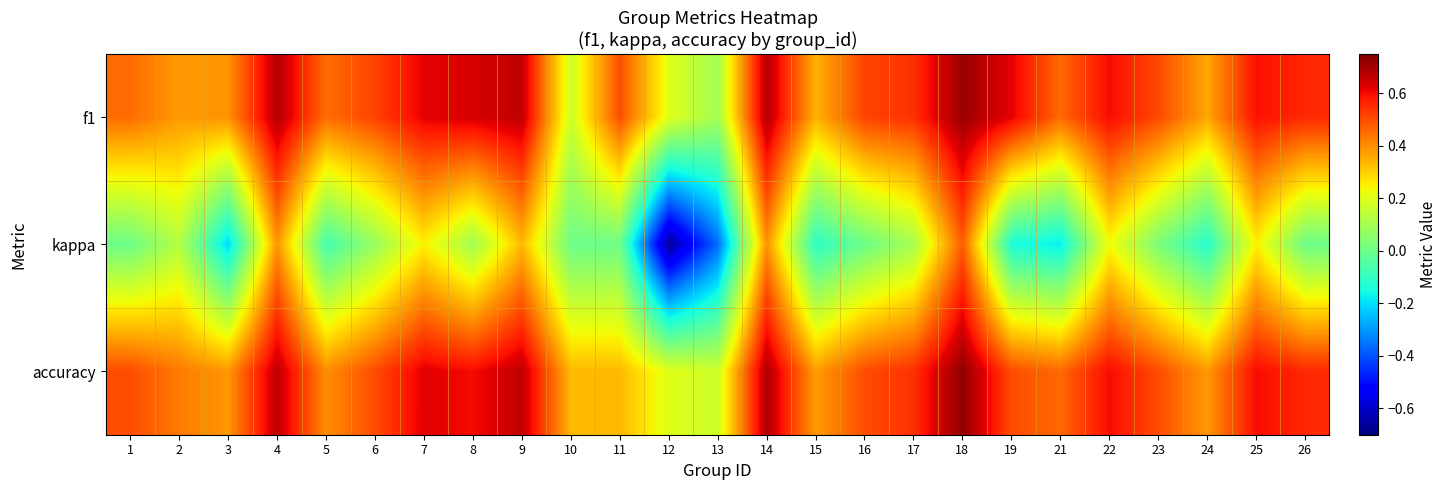

Rank the series by their maximum value, from lowest to highest.

kappa, f1, accuracy